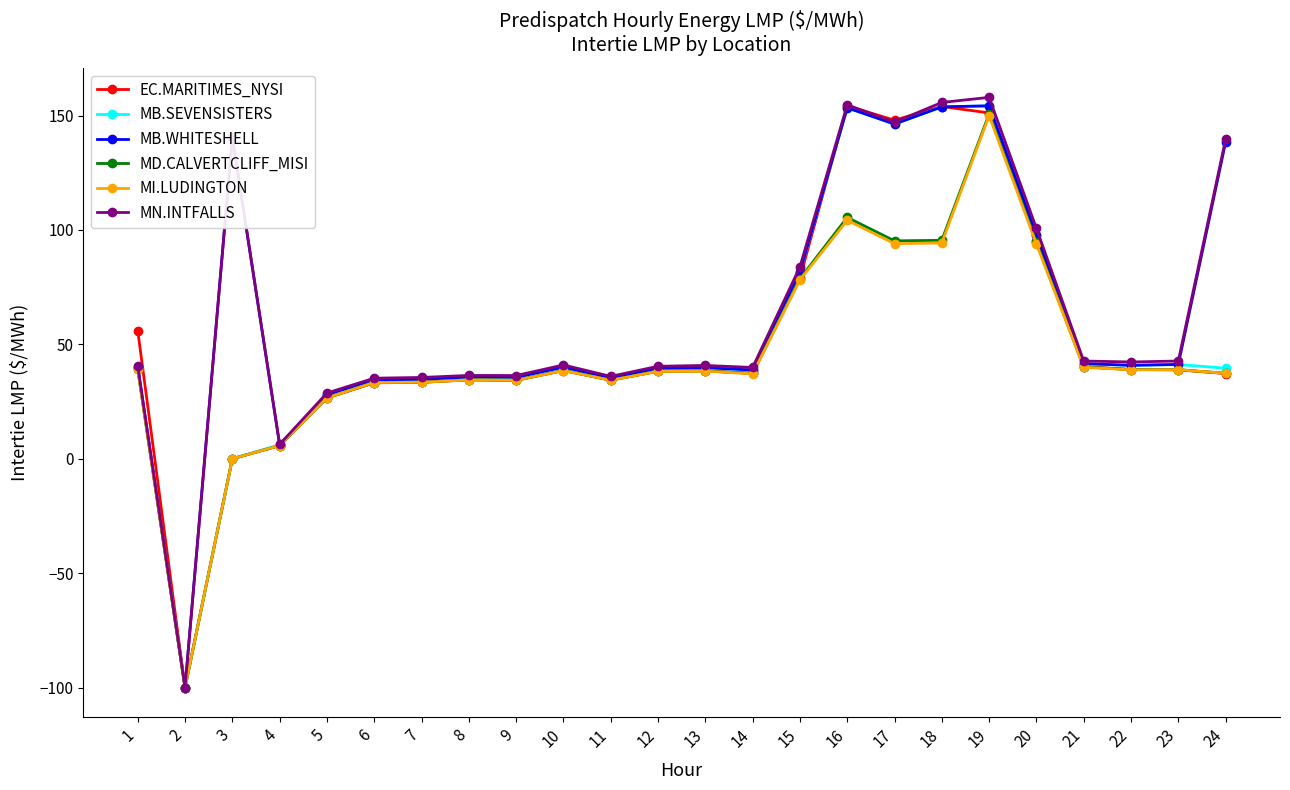

Between 14 and 24, which series saw the biggest shift?

MN.INTFALLS